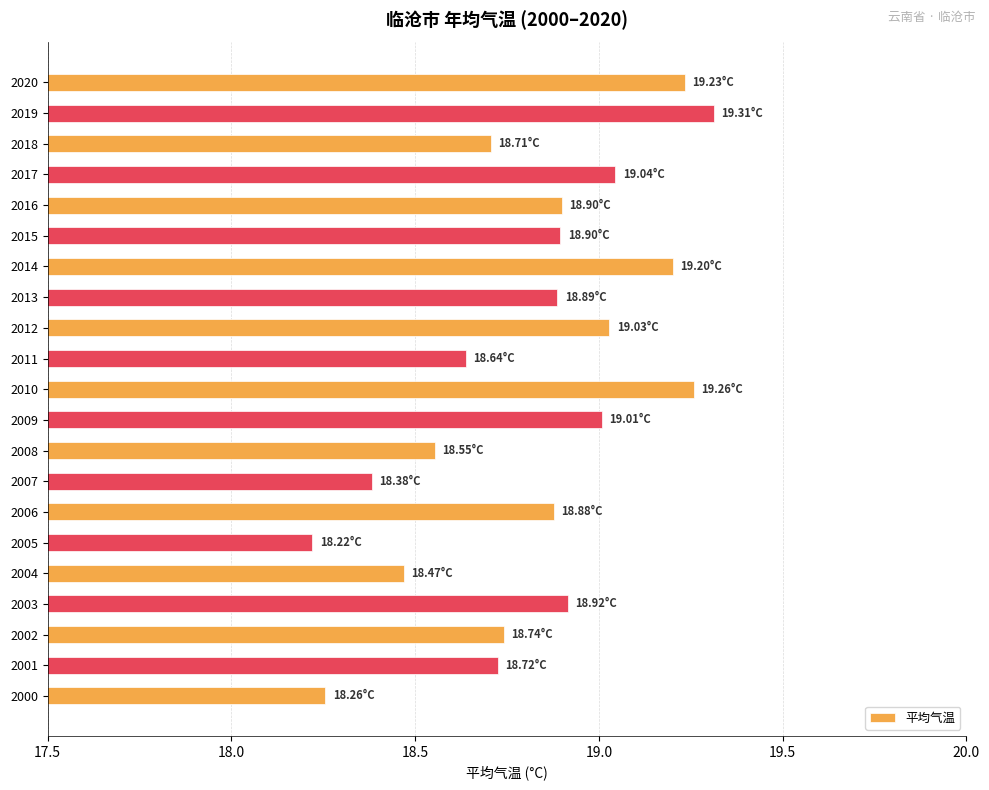

What is the difference between the maximum and minimum values?

1.1